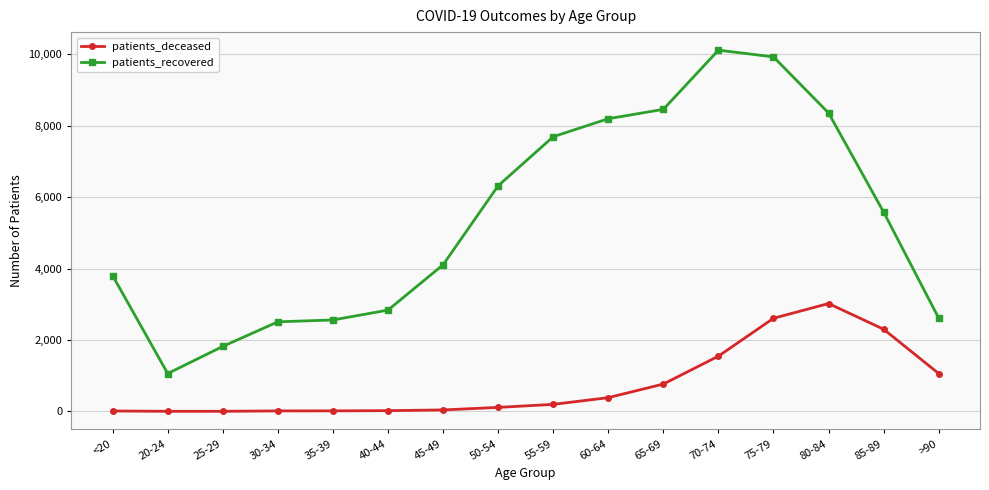

In patients_deceased, how many points are higher than both neighbors (excluding endpoints)?

1